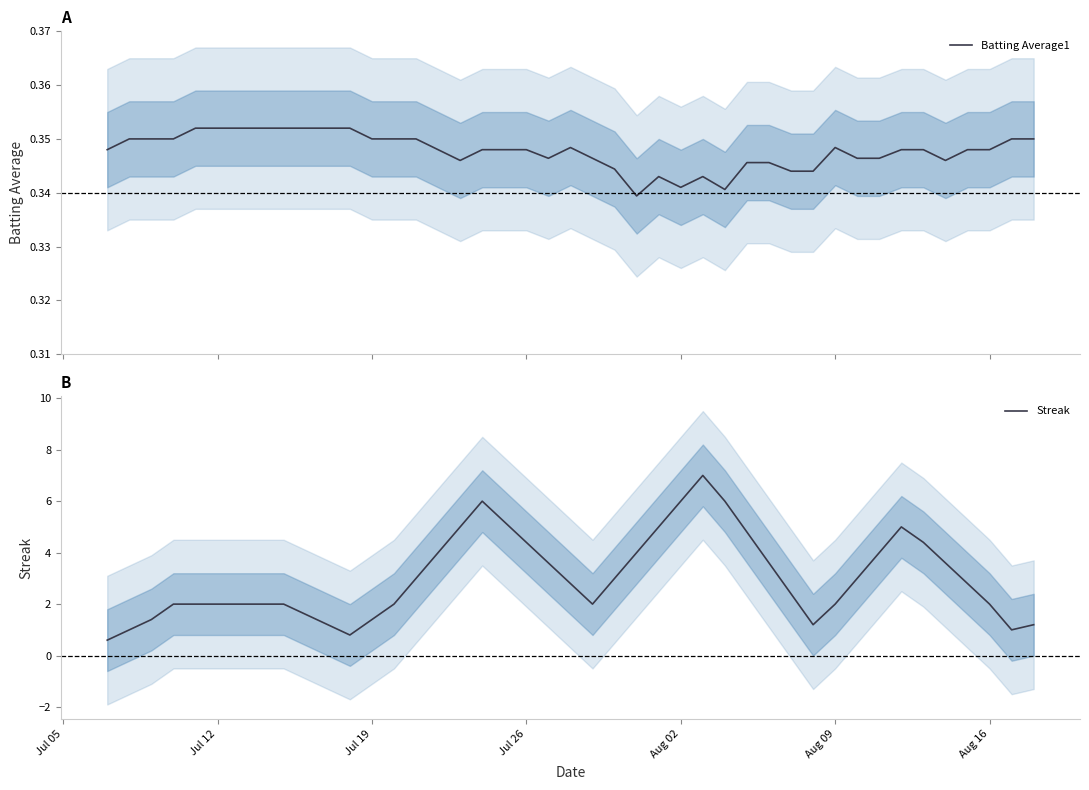

What is the highest value of the Streak series?

7.0